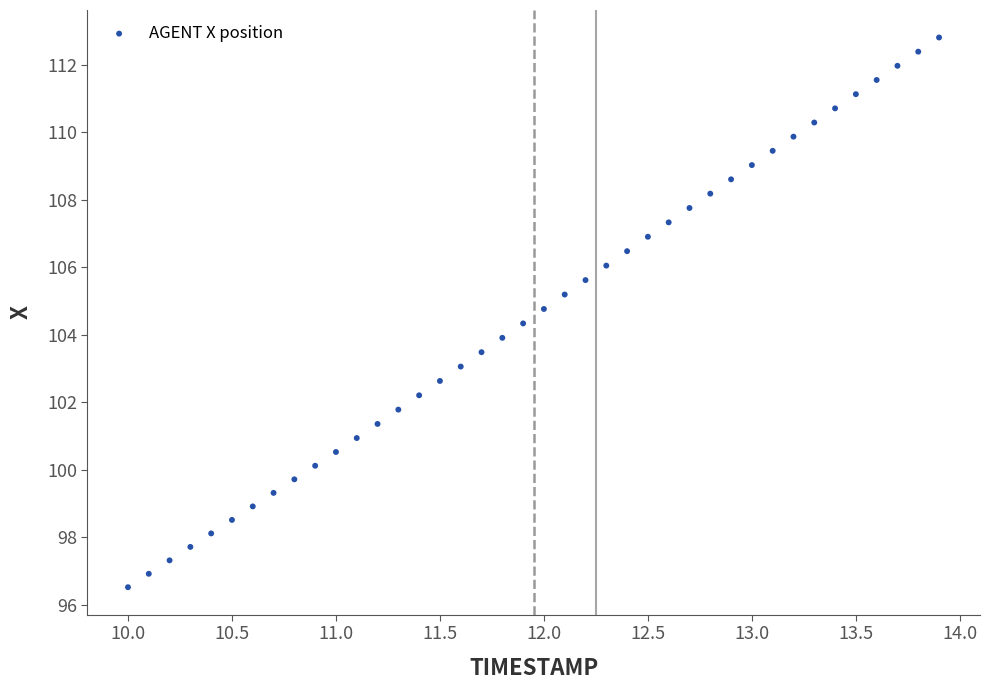

What is the range of X values (max minus min)?

3.9